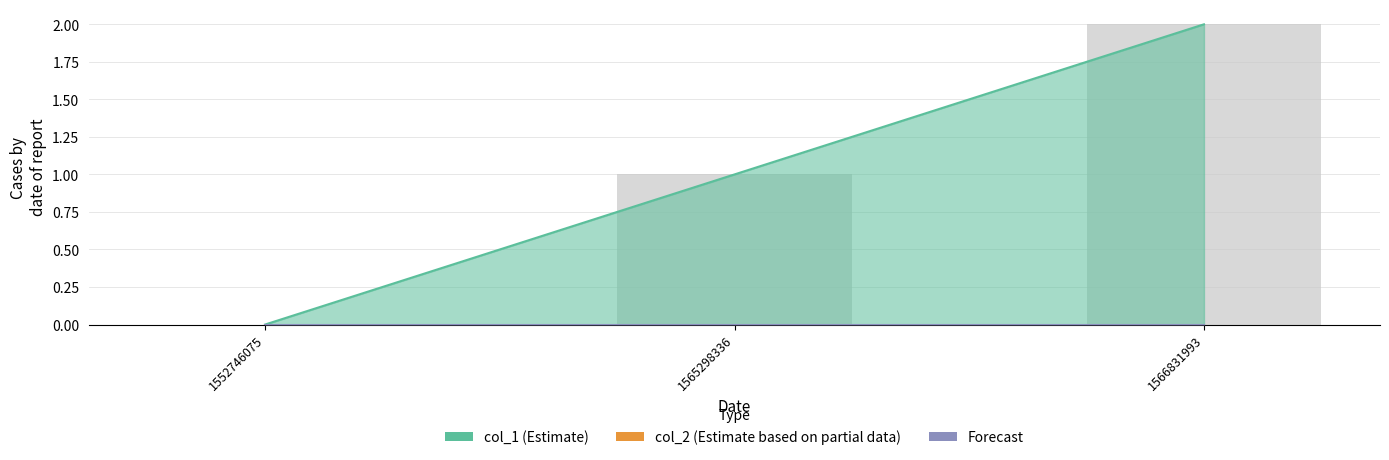

What is the sum of the col_1 values at 1552746075 and 1566831993?

2